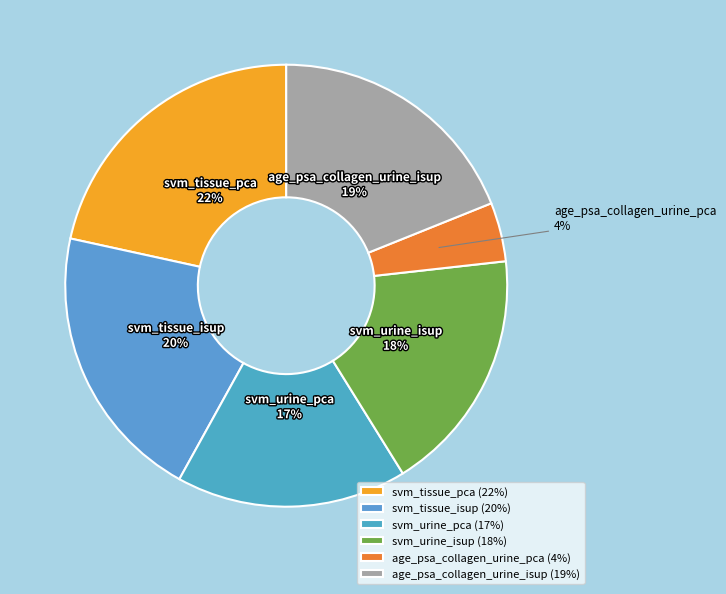

How many segments does this pie chart have?

6